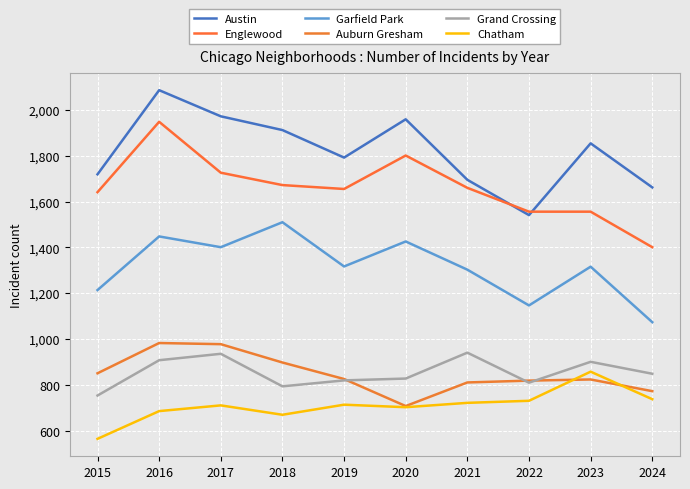

What is the value of the Auburn Gresham point at the 6th from the left?

708